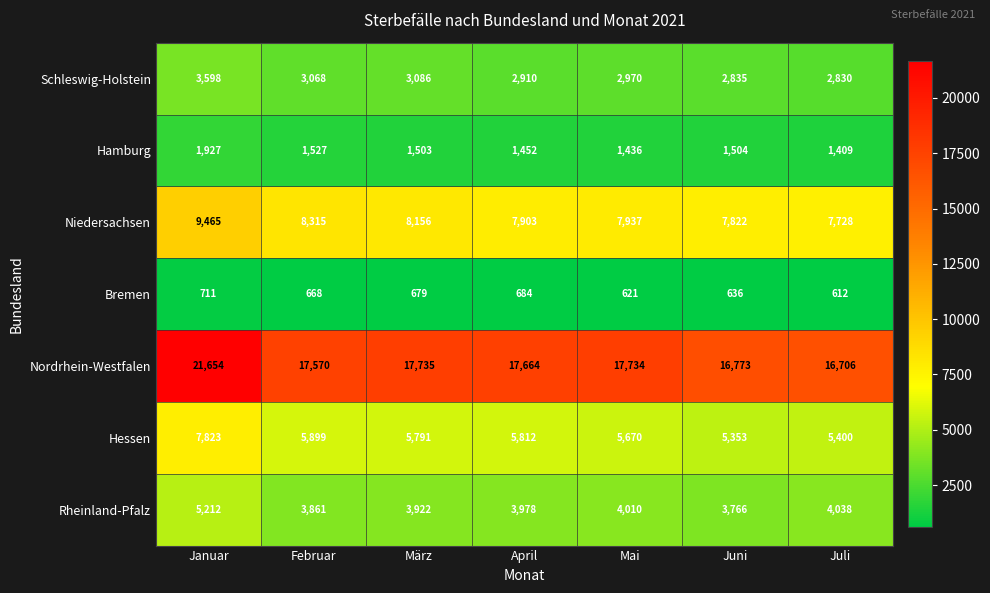

How many data points does each series have?

7